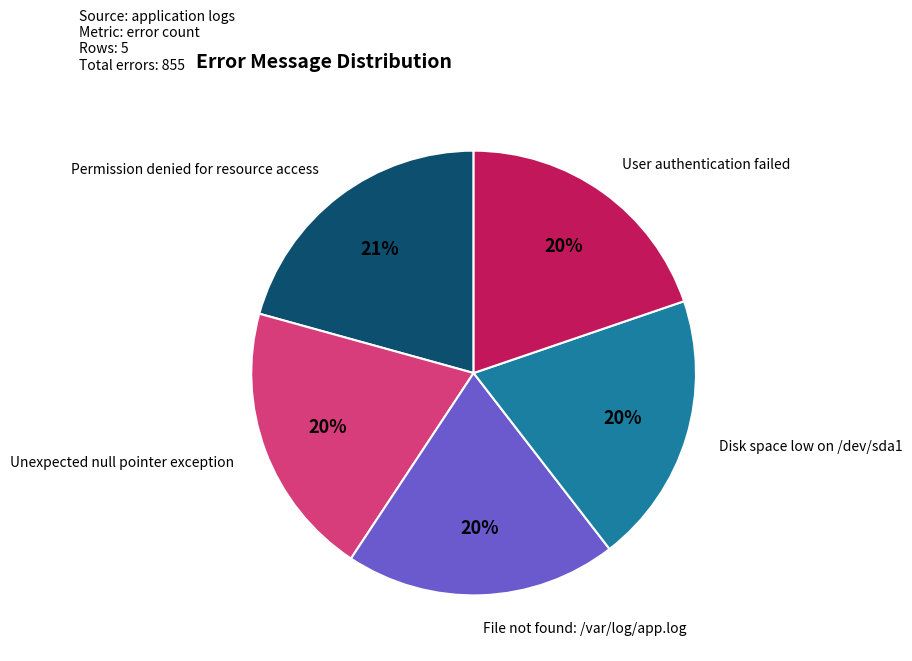

To the nearest percent, what percentage of the pie is Permission denied for resource access?

21%